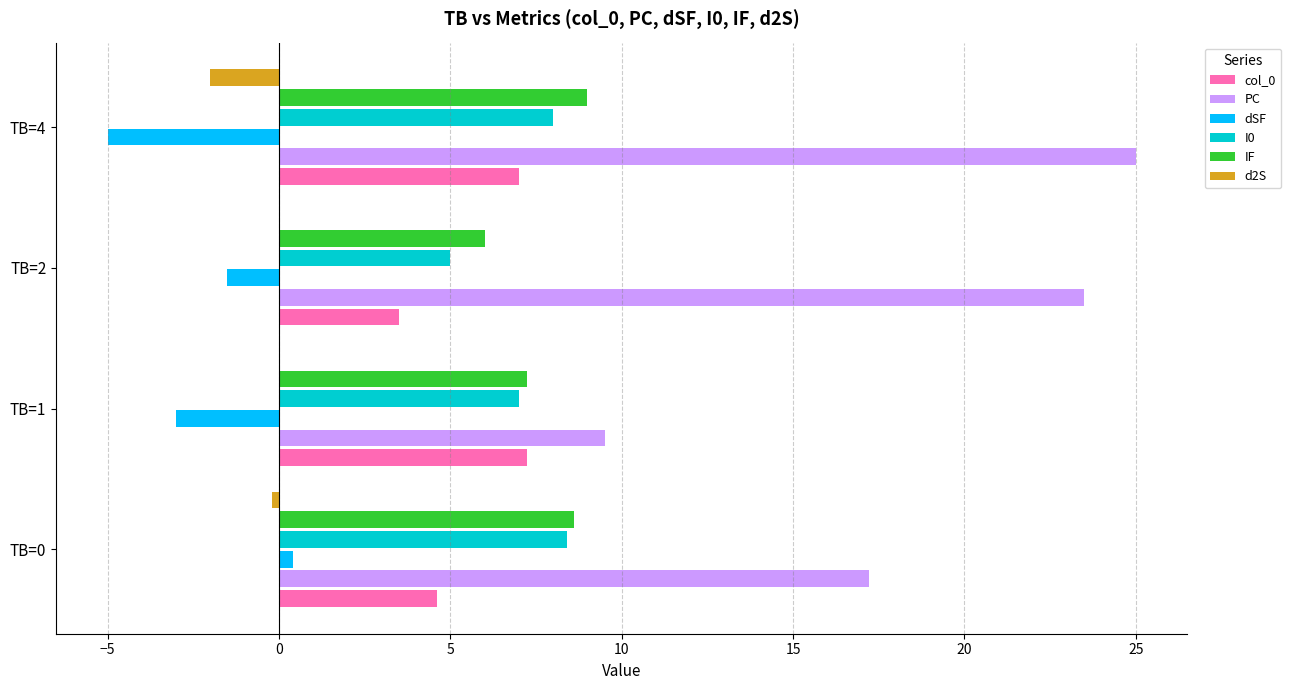

What is the total value across all series at TB=4?

42.0